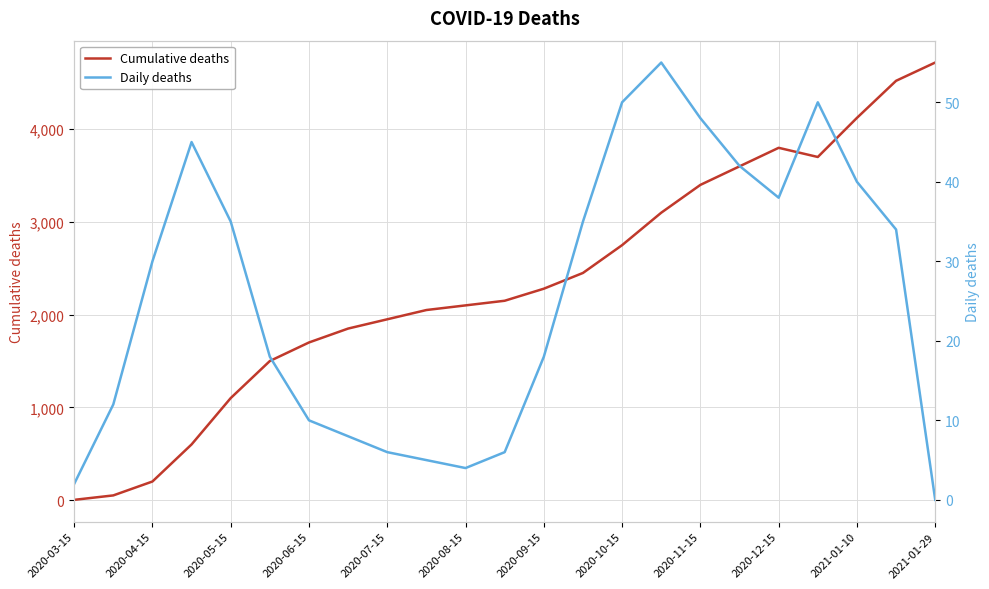

What are all the series names shown in the legend?

Cumulative deaths, Daily deaths